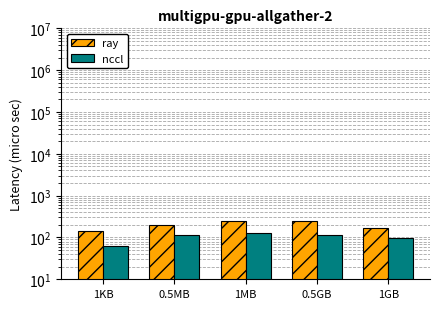

What are all the series names shown in the legend?

ray, nccl